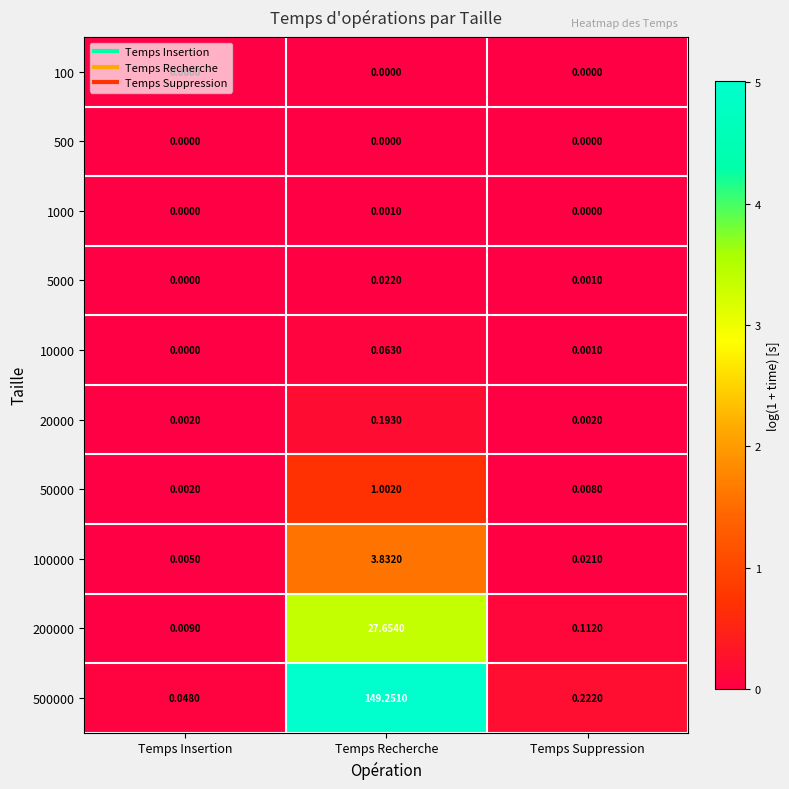

Which series has the largest total across all categories?

500000